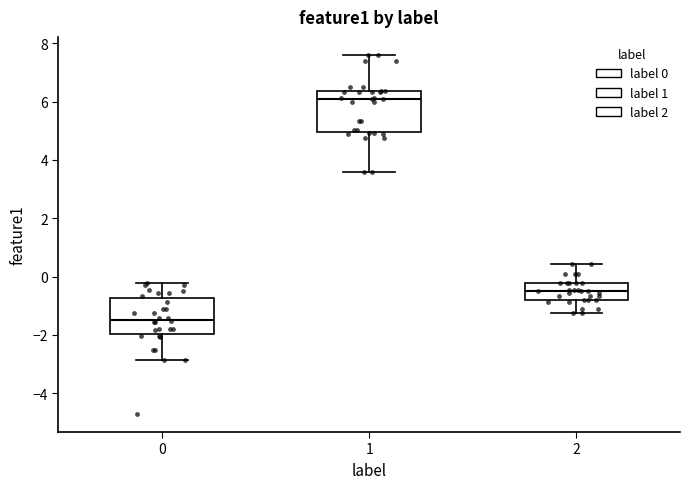

Which box has the lowest median line?

0